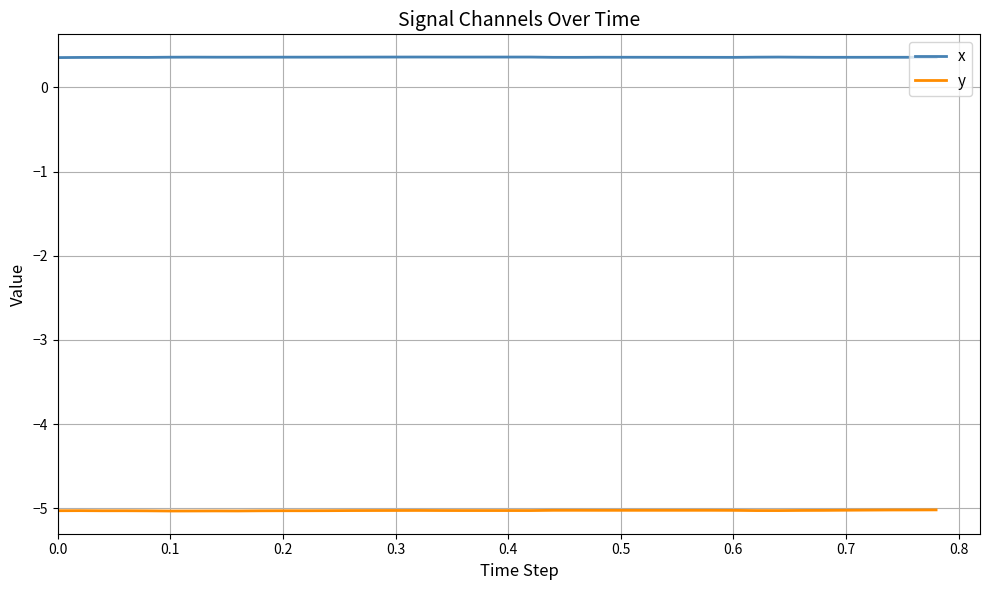

Which series has the largest total across all categories?

x